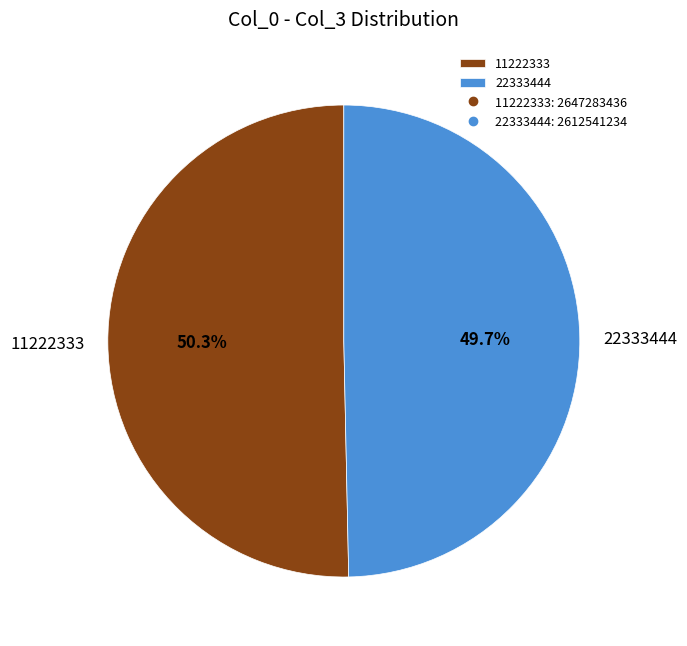

What is the smallest slice in the pie chart?

22333444